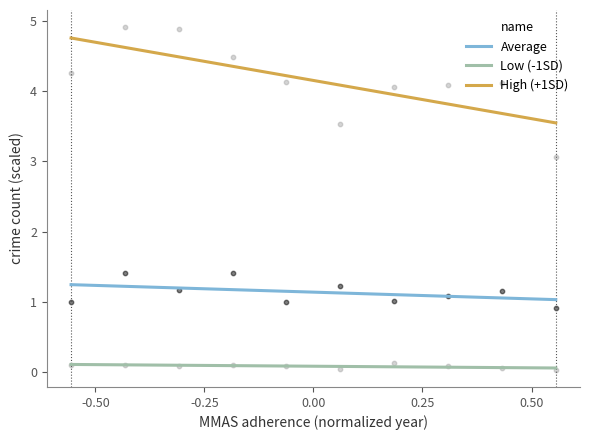

What is the total value across all series at -0.50?

6.1